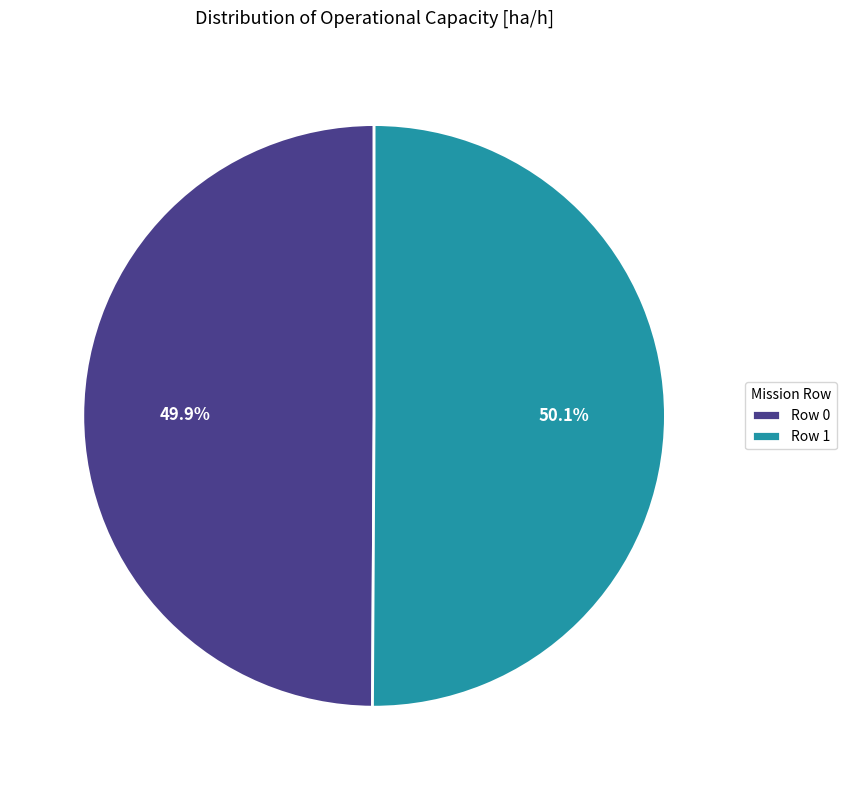

What is the ratio of the value at Row 0 to the value at Row 1?

1.0